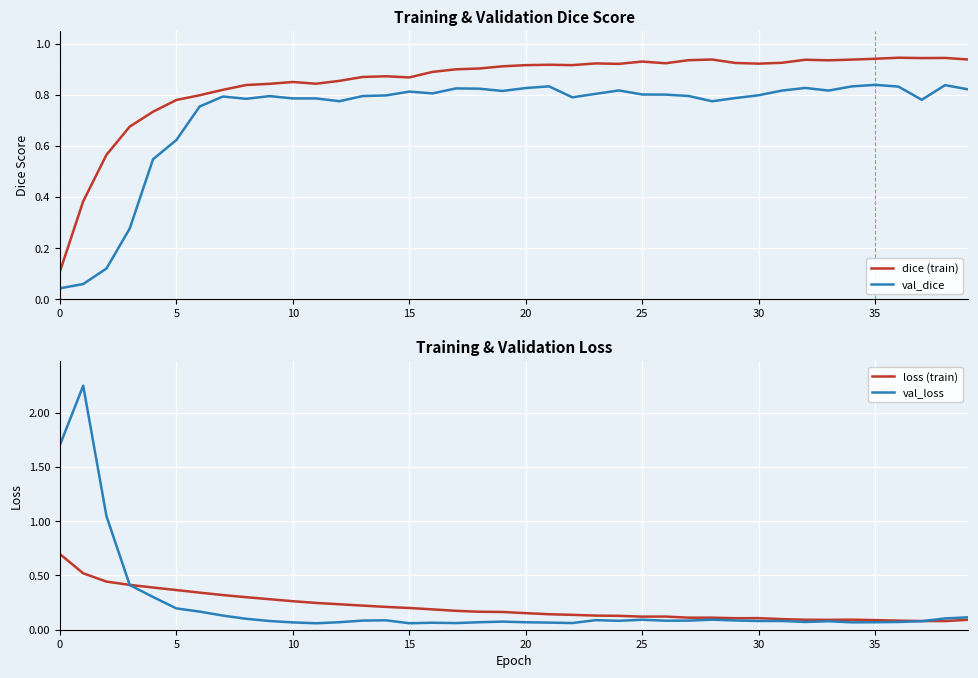

What is the average value of the val_dice series?

0.7